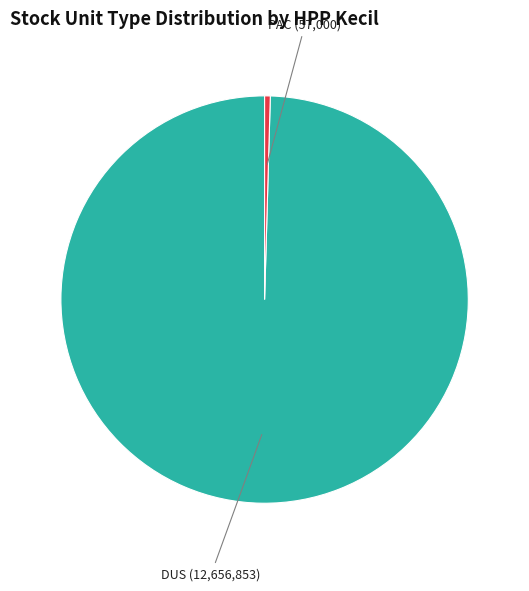

Is there a majority slice in this chart?

Yes